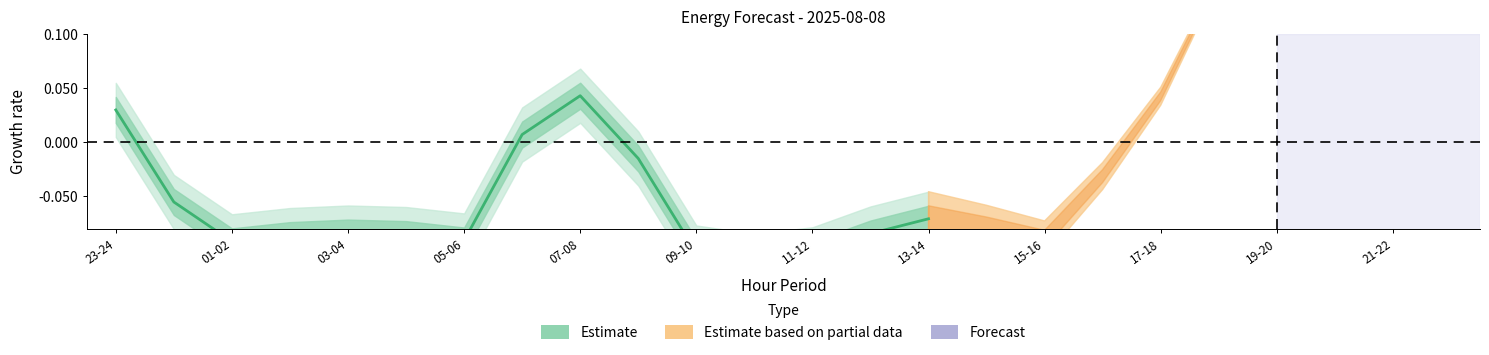

Where is the first local minimum?

01-02